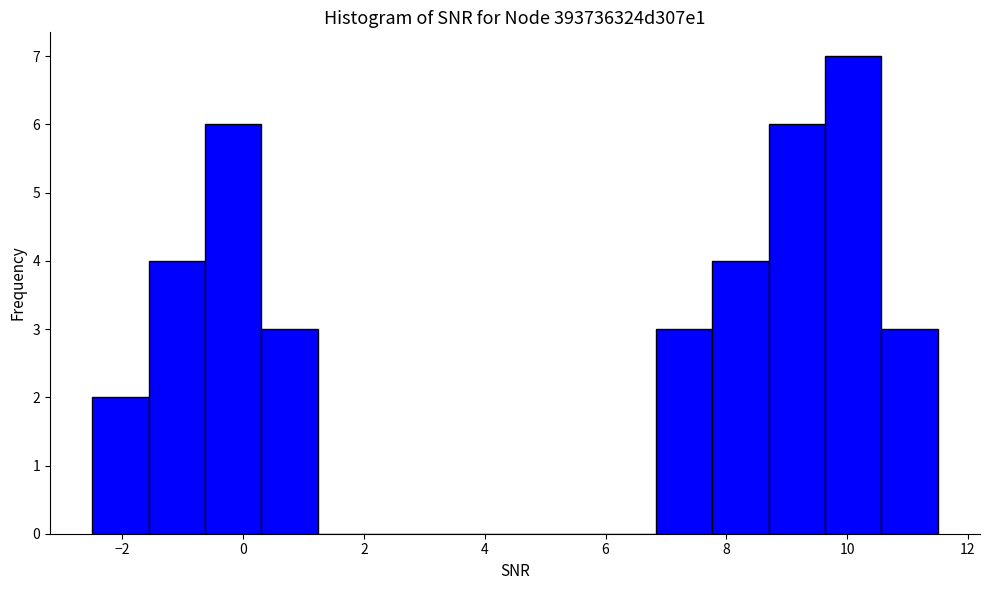

Which range on the x-axis has the tallest bar?

9.6 to 10.6